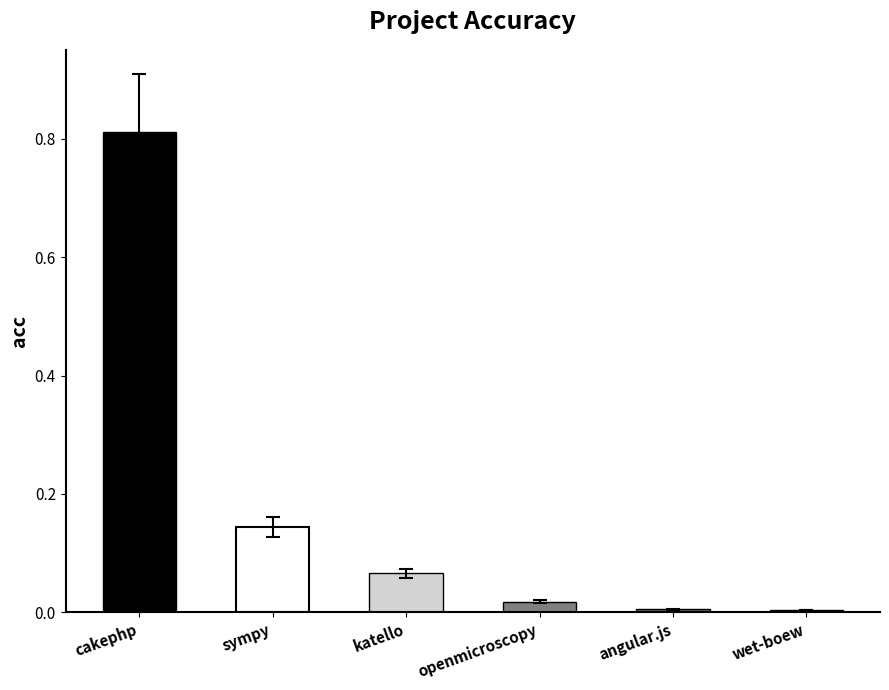

What is the average value?

0.2